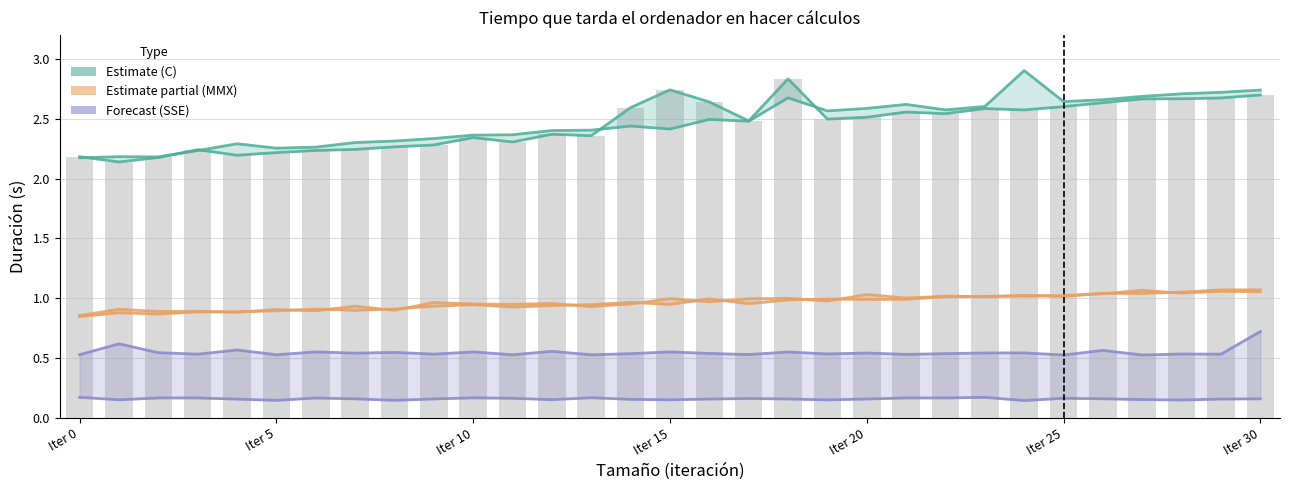

How many categories are shown in the chart?

31